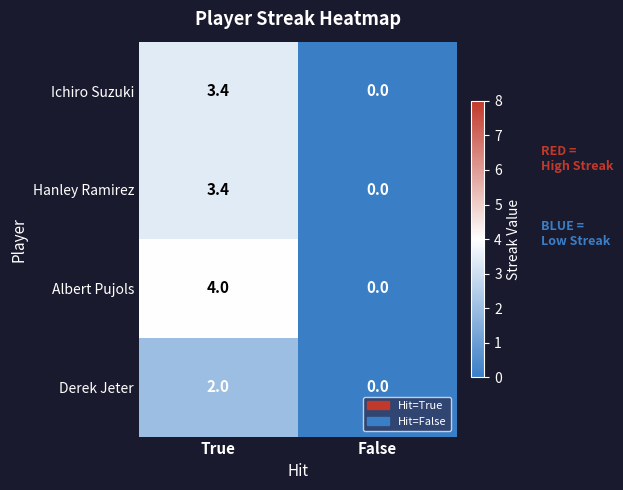

Reading left to right, extract all data points from this chart.

Ichiro Suzuki: True=3.4	False=0.0
Hanley Ramirez: True=3.4	False=0.0
Albert Pujols: True=4.0	False=0.0
Derek Jeter: True=2.0	False=0.0